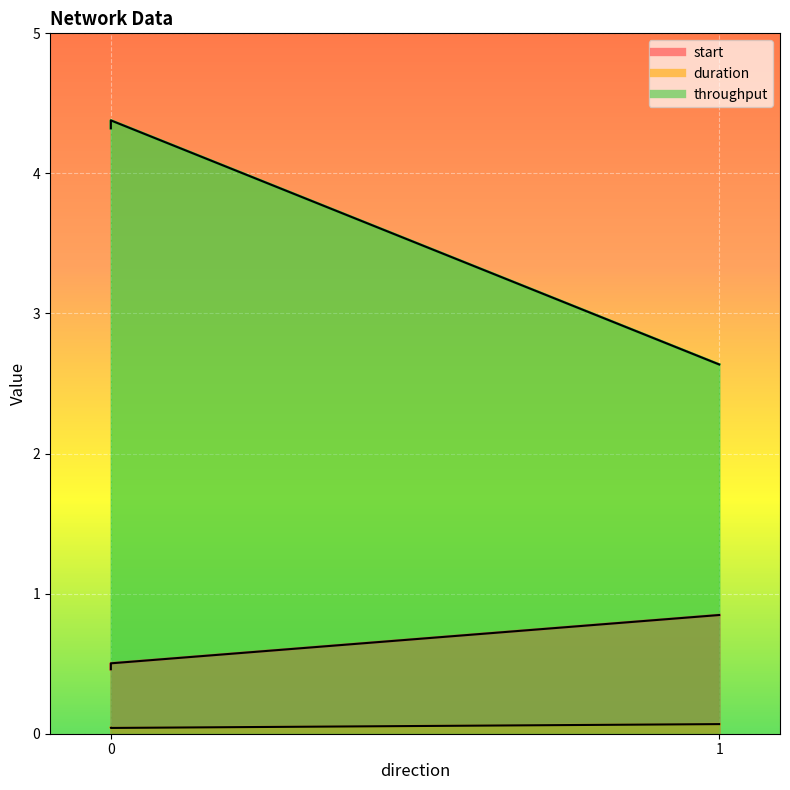

What is the difference between the highest and lowest values at 1?

2.6